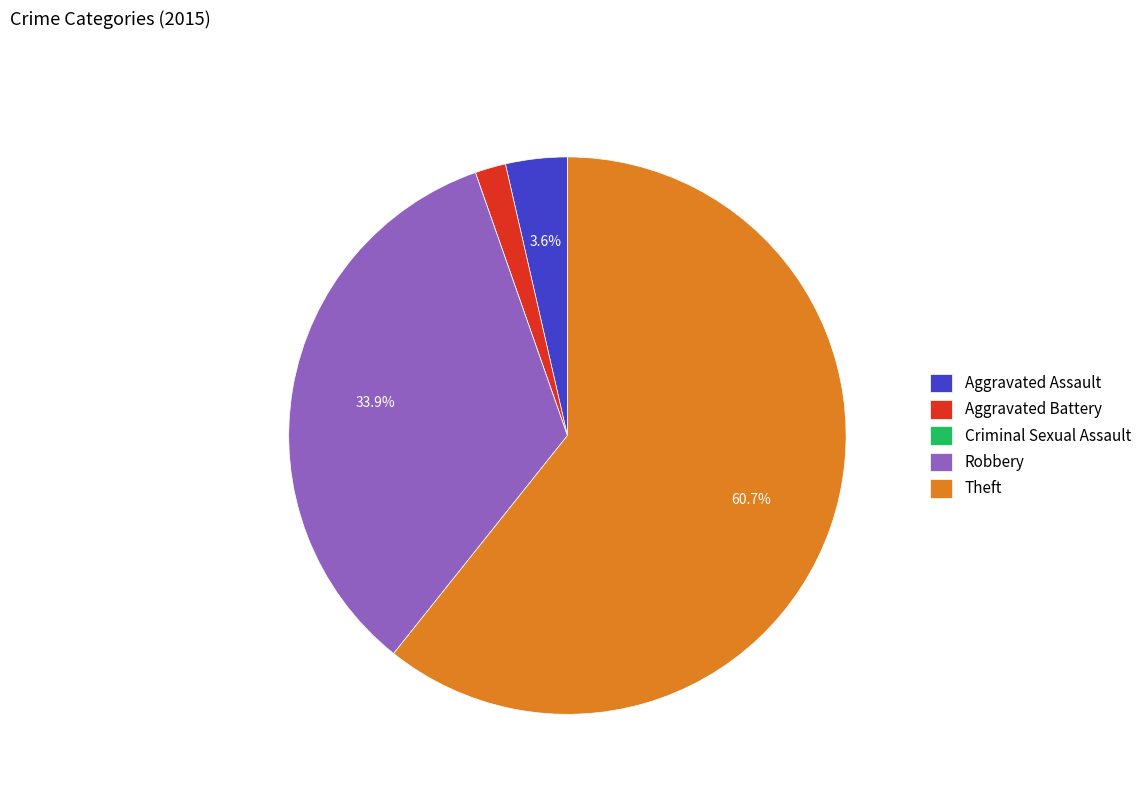

Does any single category account for the majority?

Yes